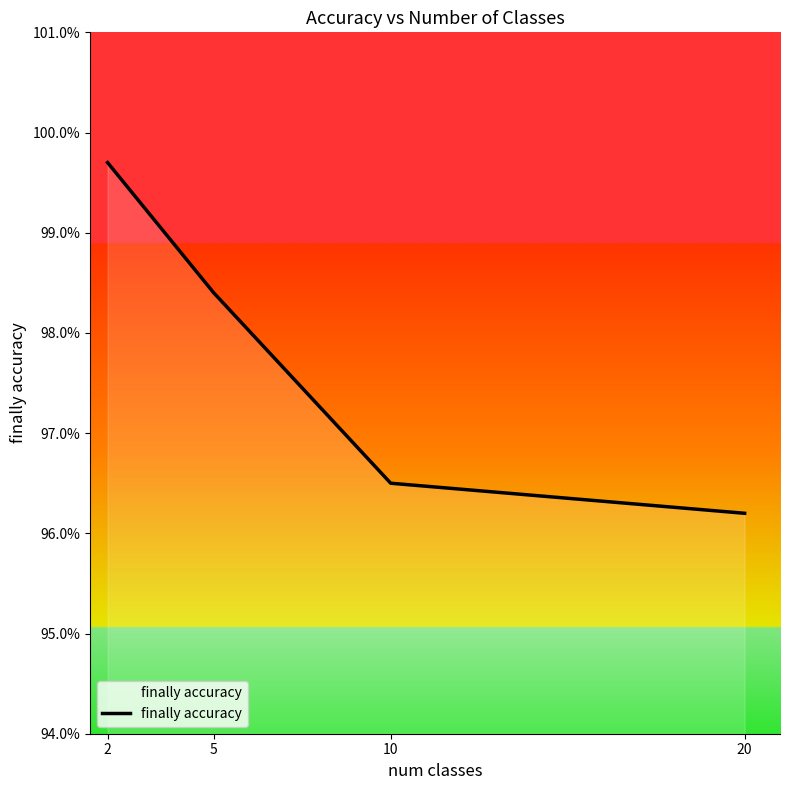

What is the difference between the values at 10 and 5?

1.9